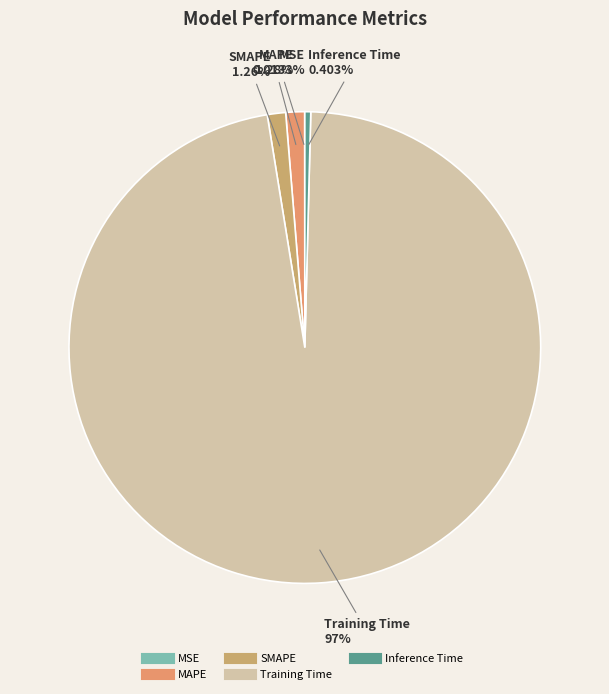

What portion of the pie excludes Training Time?

3.0%